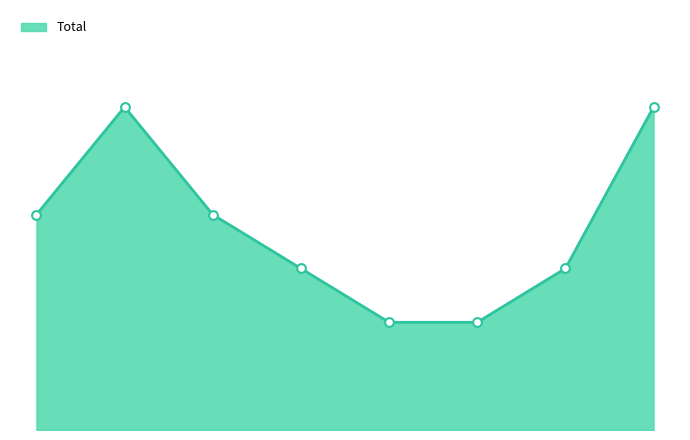

Is this an area chart (filled region under the line)?

Yes